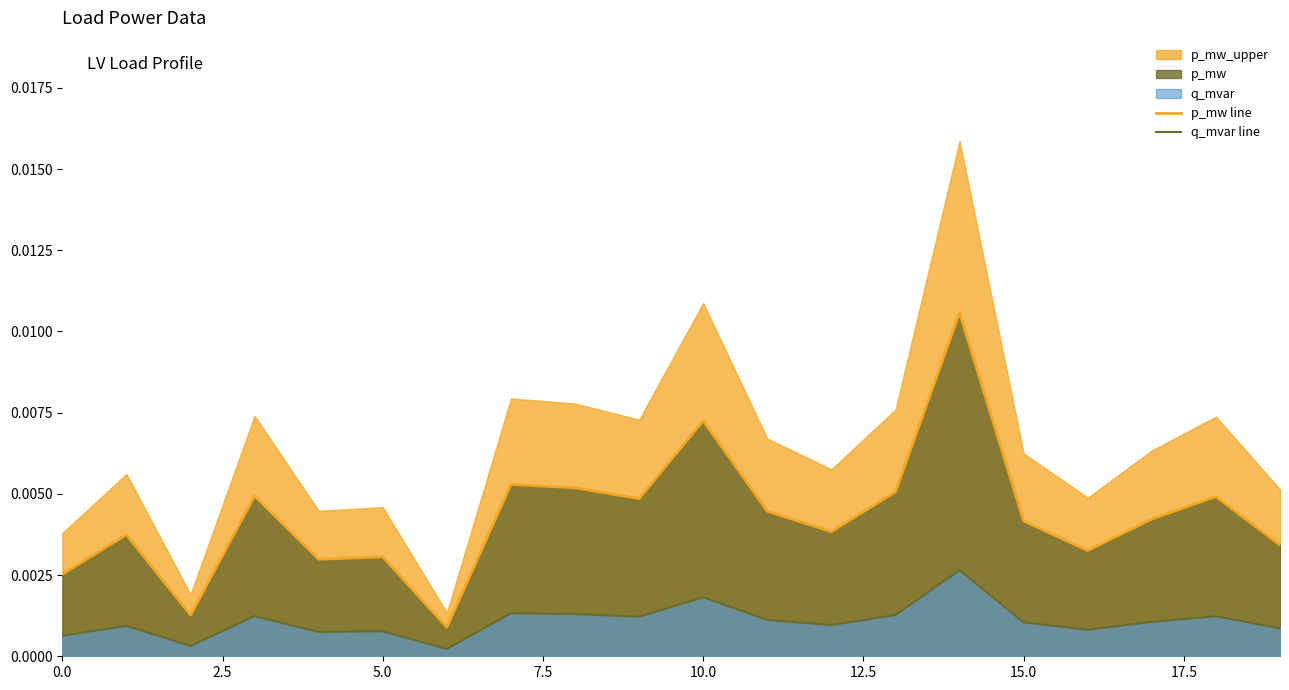

True or false: p_mw line and q_mvar line intersect in this chart.

False